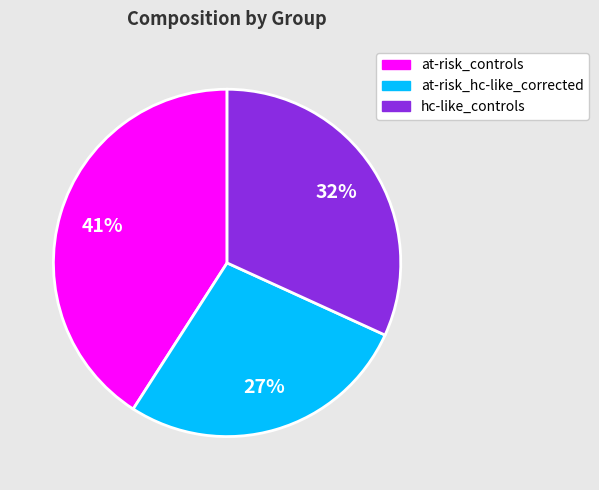

Do at-risk_controls and hc-like_controls together represent more than half of the pie?

Yes